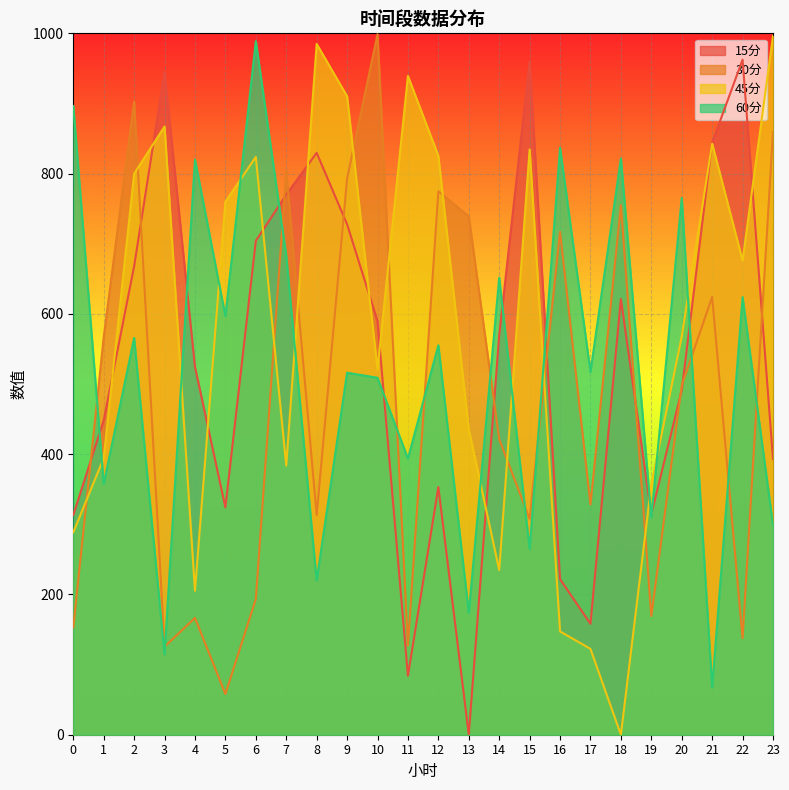

Does the chart display data point markers on the line(s)?

No